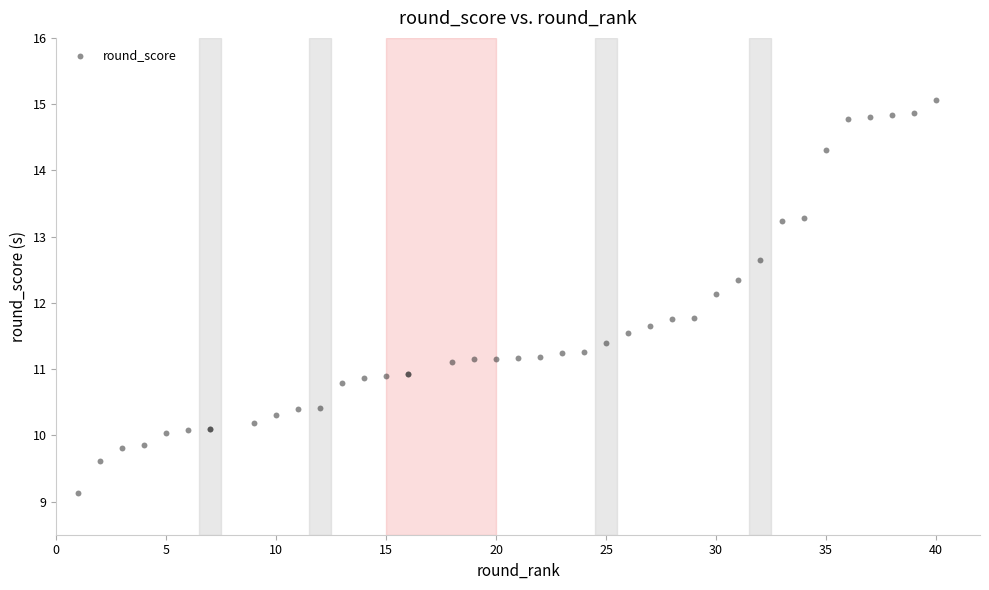

What Y value in the scatter plot is closest to 12?

12.1